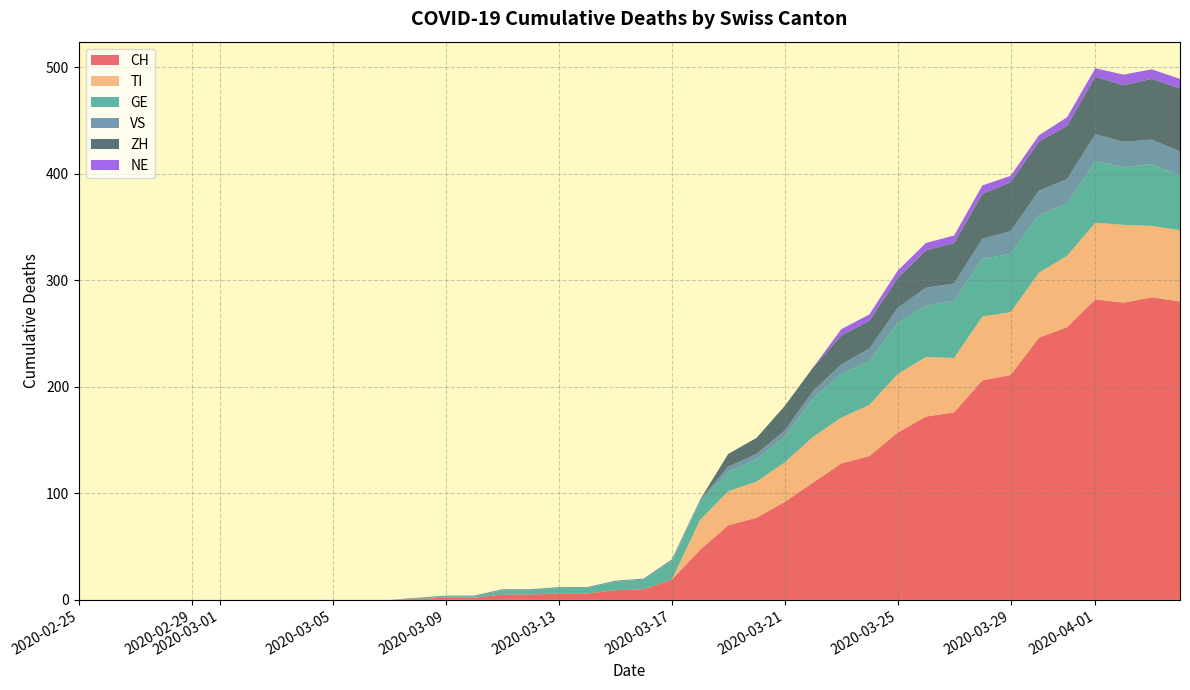

What is the maximum value for CH?

284